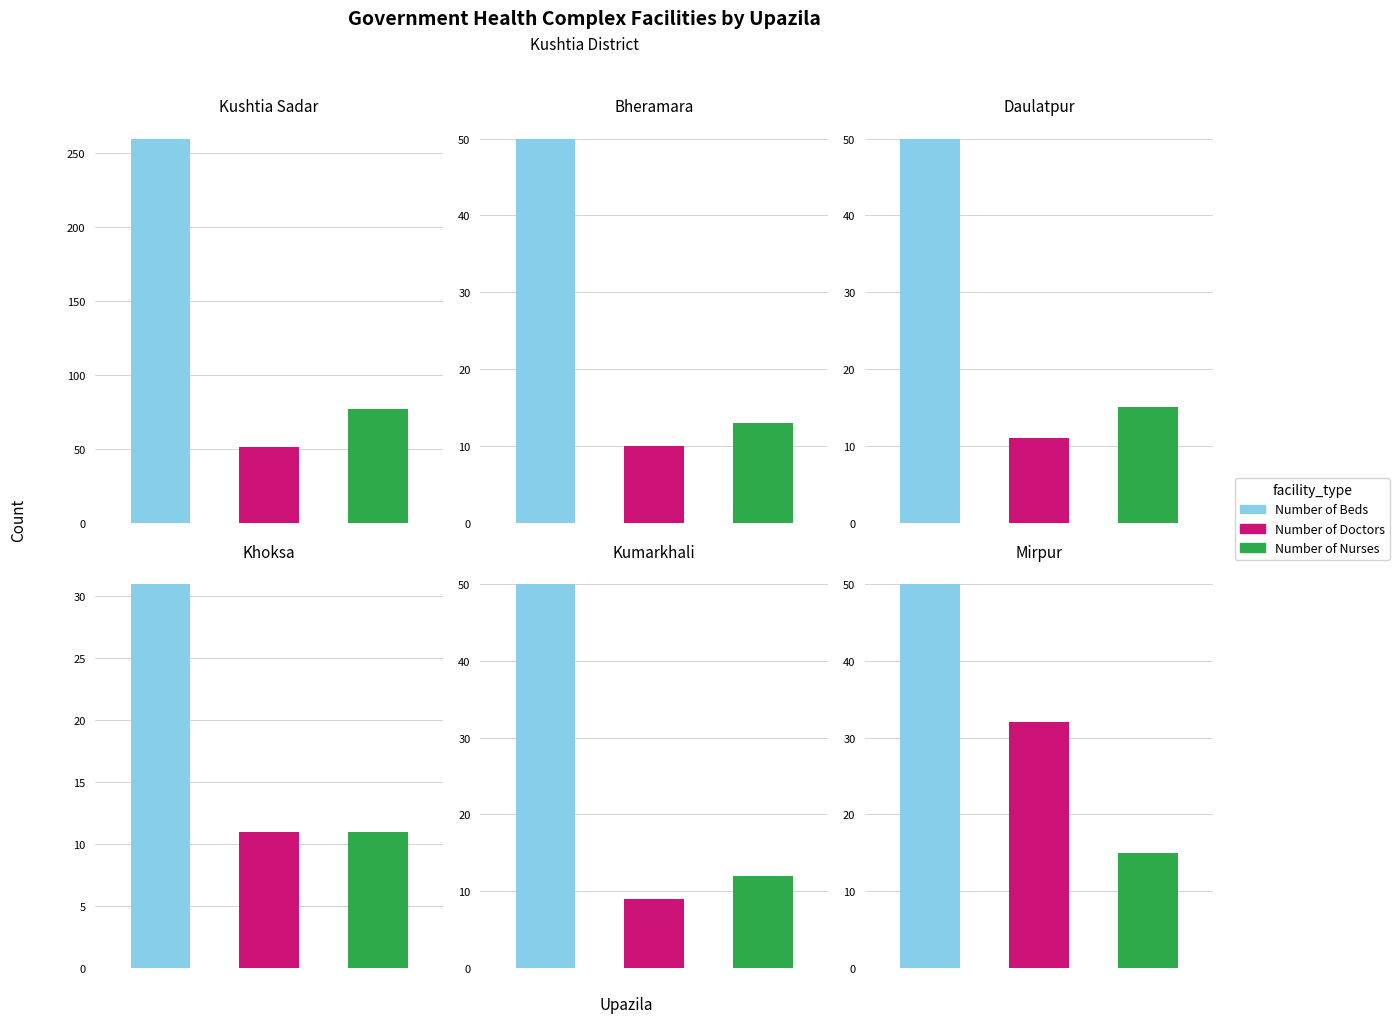

Reading right to left, list all the values displayed in this chart.

Number of Beds: 50	50	31	50	50	260
Number of Doctors: 32	9	11	11	10	51
Number of Nurses: 15	12	11	15	13	77